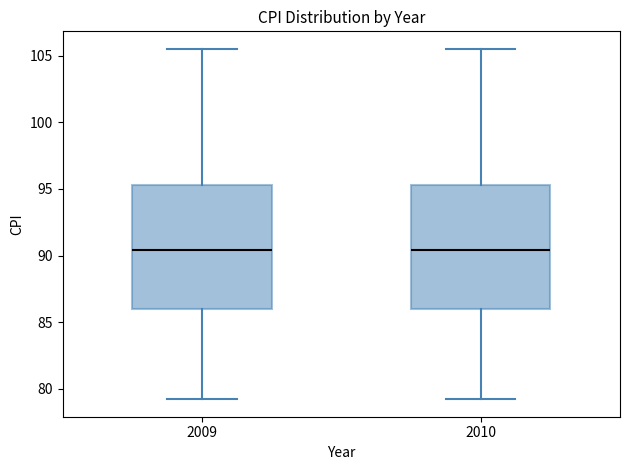

Reading left to right, read every box against the y-axis: the position of its median line, the range the box covers, and the ends of its whiskers. The values are not printed on the chart, so give them approximately, as read against the axis.

2009: median 90.5, box 86.0 to 95.5, whiskers 79.0 to 105.5
2010: median 90.5, box 86.0 to 95.5, whiskers 79.0 to 105.5